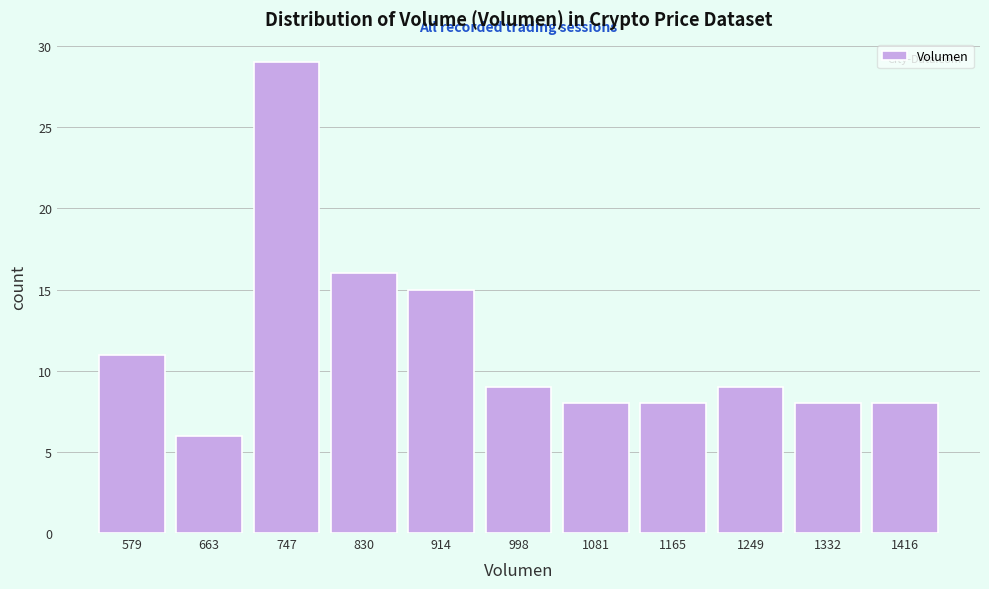

Reading right to left, what are all the values shown in this chart?

8	8	9	8	8	9	15	16	29	6	11